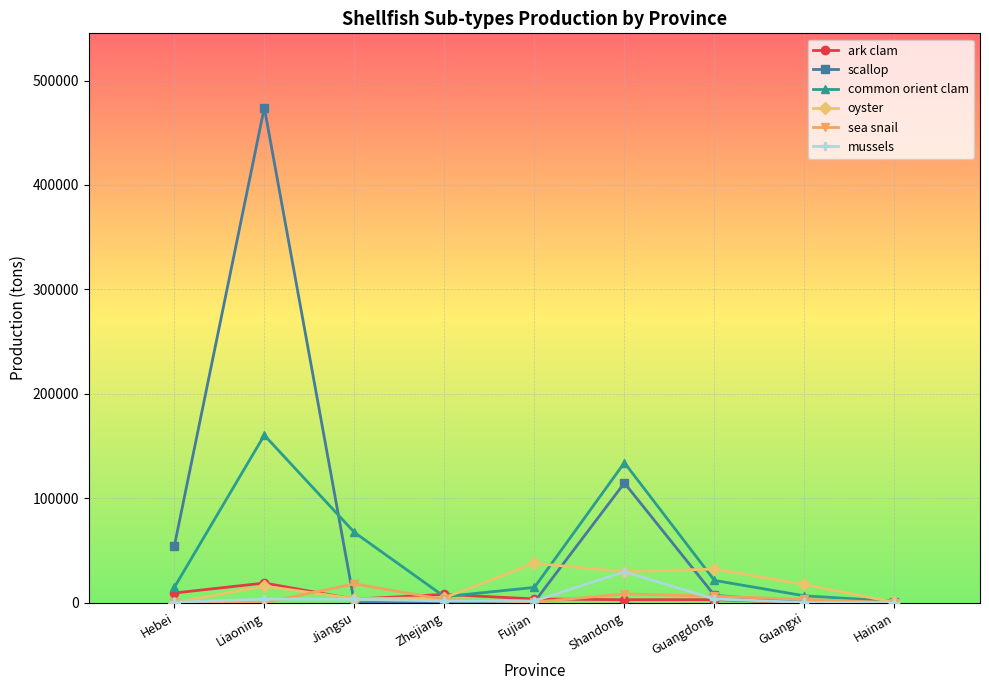

True or false: scallop has more than 0 interior local peaks.

True